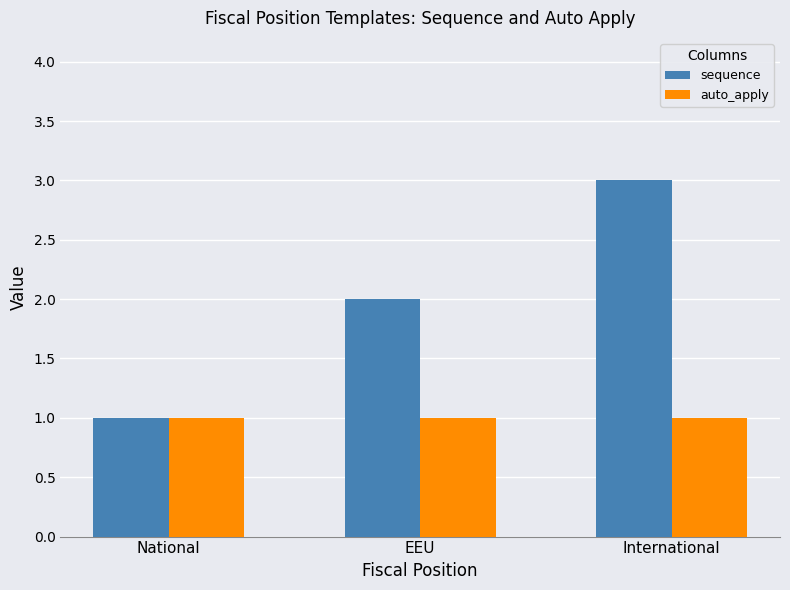

Reading left to right, extract all data points from this chart.

sequence: National=1	EEU=2	International=3
auto_apply: National=1	EEU=1	International=1